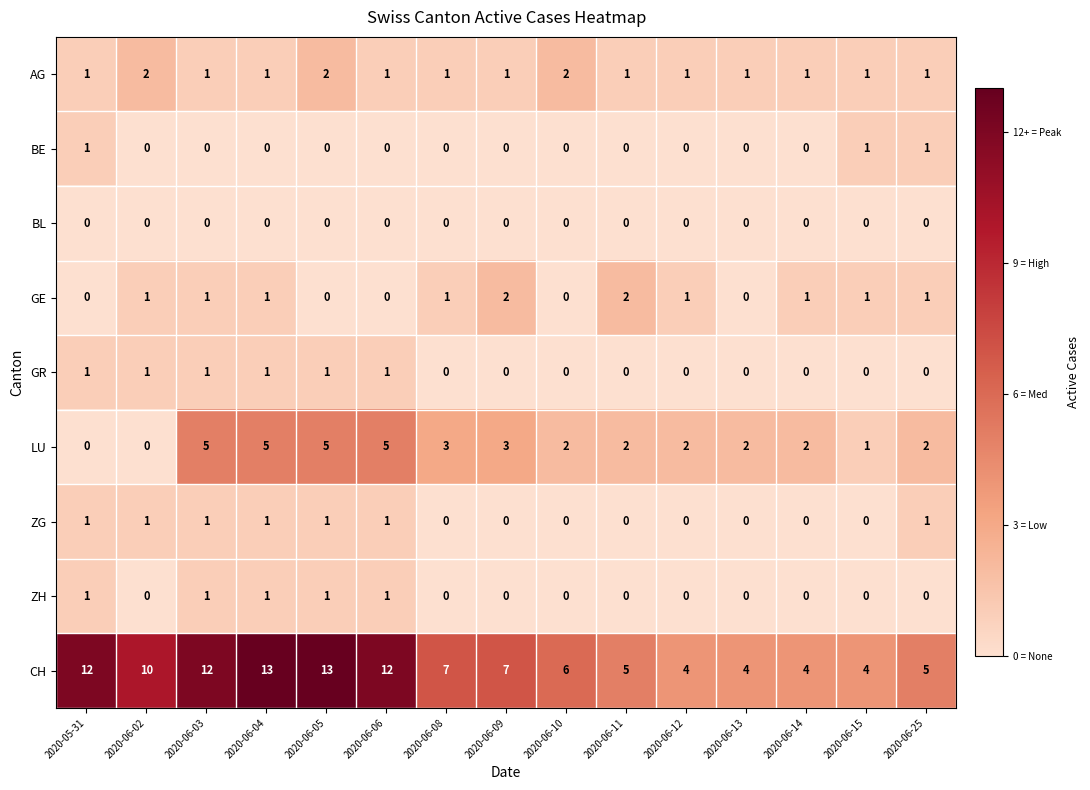

What is the difference between the highest and lowest values at 2020-06-12?

4